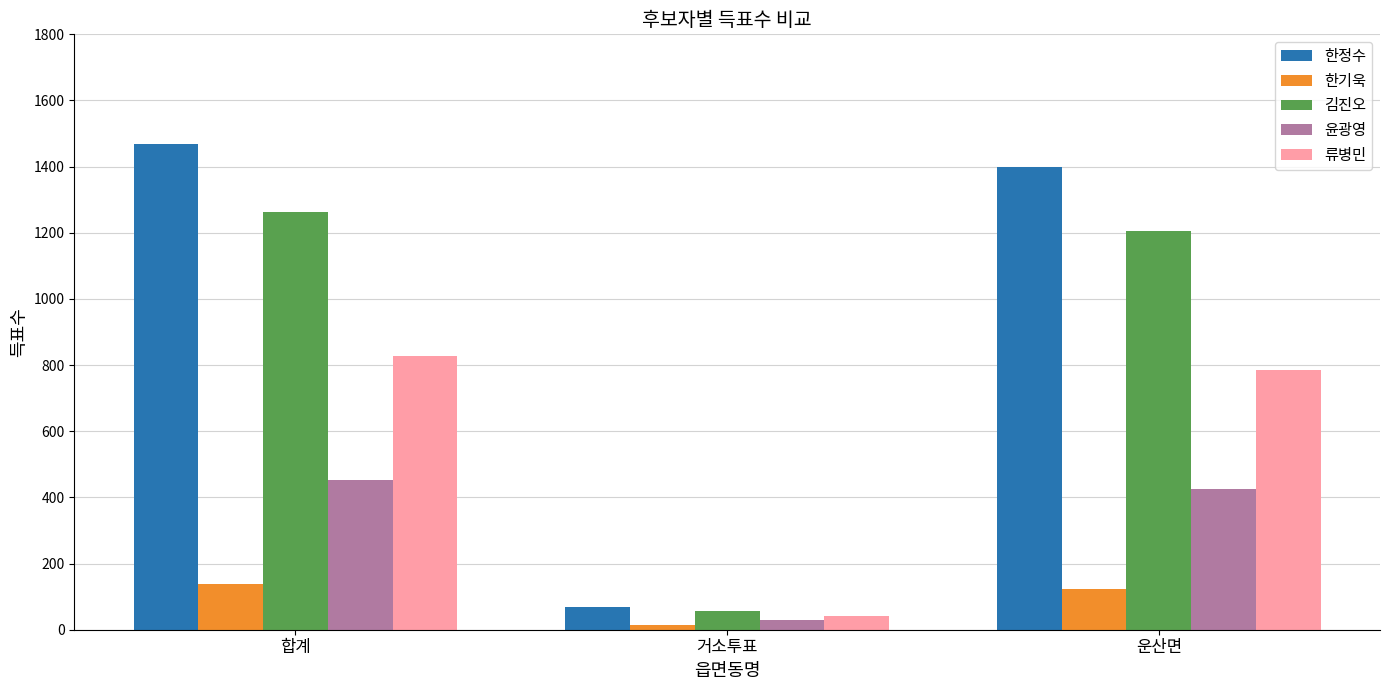

List the labels in order of 윤광영 value, smallest first.

거소투표, 운산면, 합계